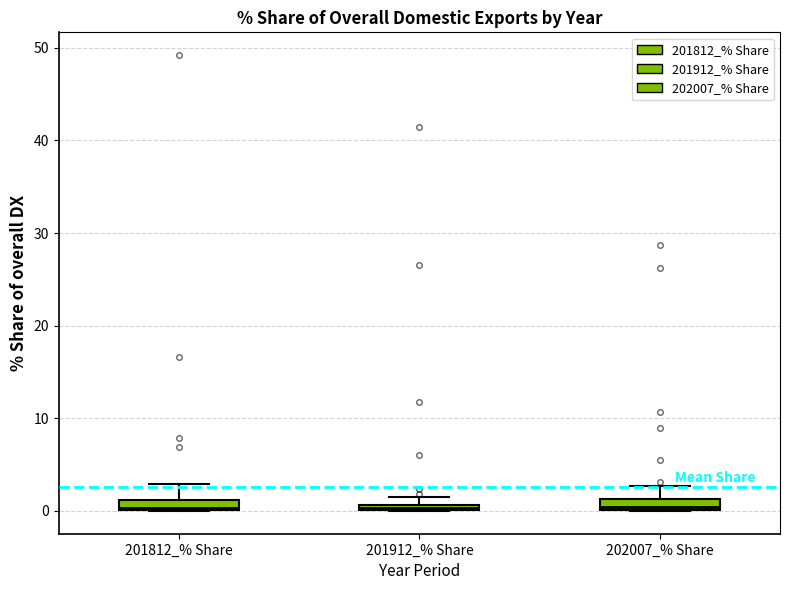

Where is the upper edge of the box for 201812_% Share on the y-axis? The values are not printed on the chart, so give them approximately, as read against the axis.

1